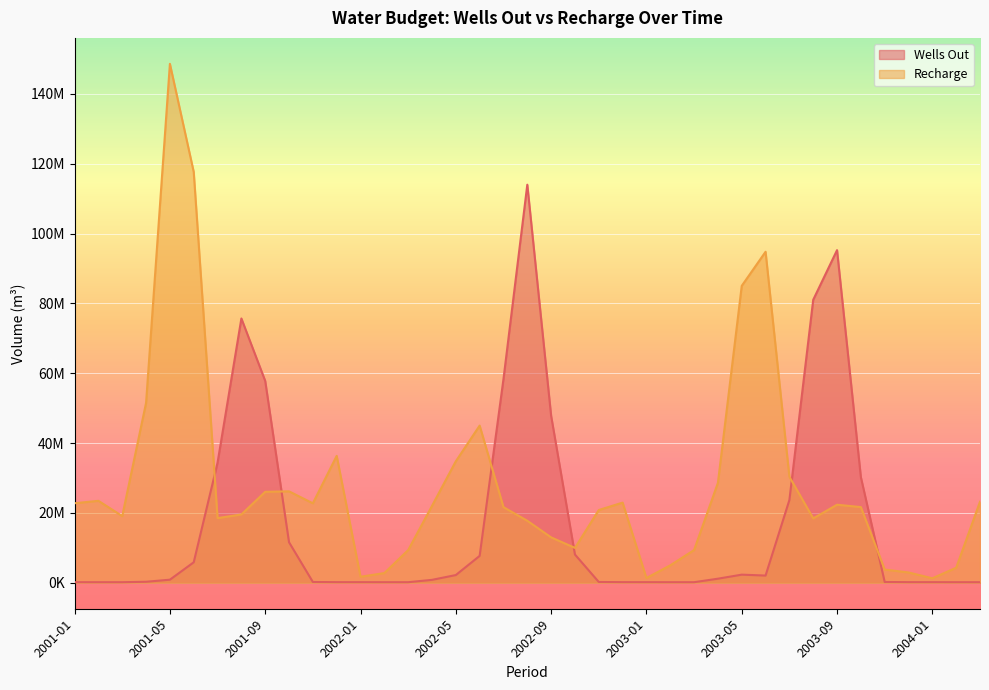

What are all the series names shown in the legend?

Wells Out, Recharge